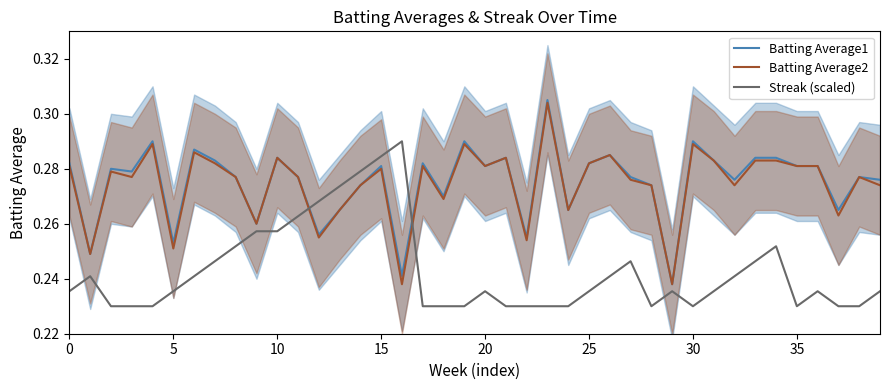

The value of Batting Average2 at 25 is 0.3. True or false?

True